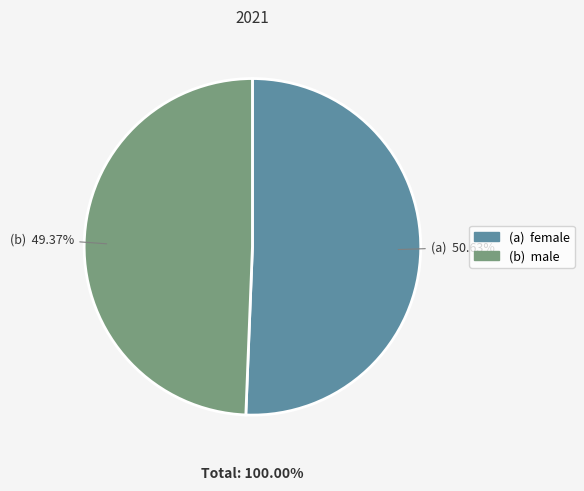

What is the smallest slice in the pie chart?

male